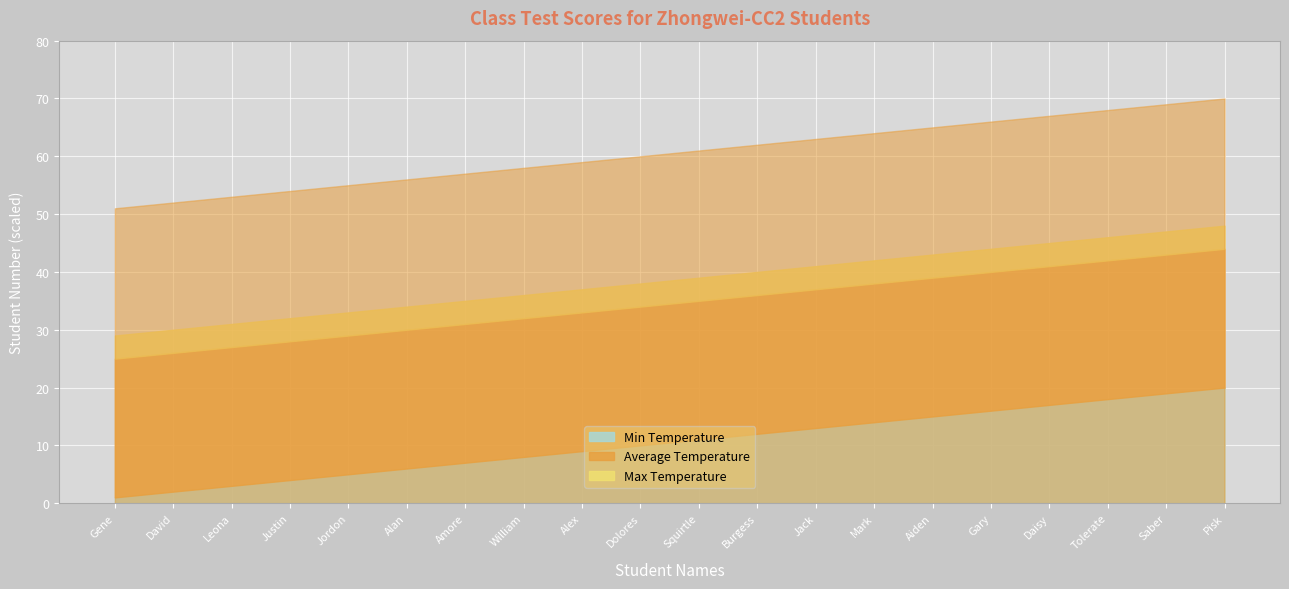

What is the sum of the Average Temperature values at David and Mark?

64